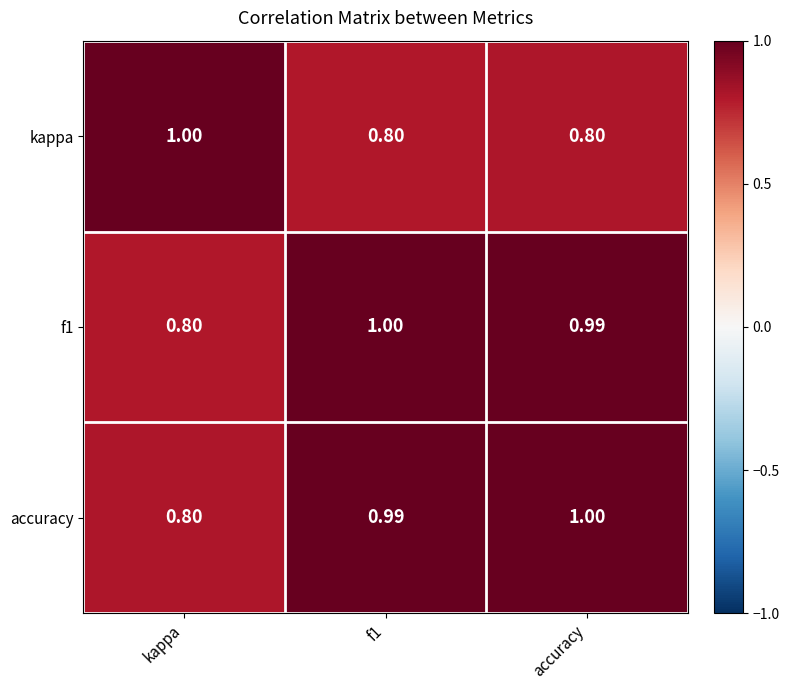

Which category has the lowest value in the accuracy series?

kappa